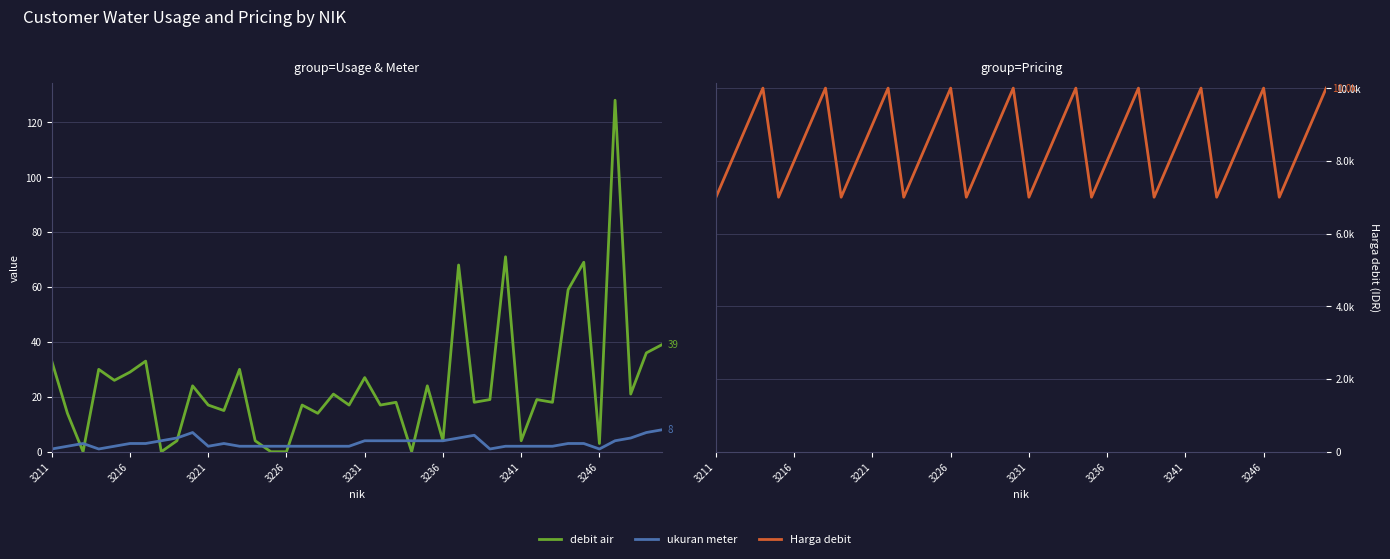

Reading left to right, what are all the values shown in this chart?

debit air: 33	14	0	30	26	29	33	0	4	24	17	15	30	4	0	0	17	14	21	17	27	17	18	0	24	4	68	18	19	71	4	19	18	59	69	3	128	21	36	39
ukuran meter: 1	2	3	1	2	3	3	4	5	7	2	3	2	2	2	2	2	2	2	2	4	4	4	4	4	4	5	6	1	2	2	2	2	3	3	1	4	5	7	8
Harga debit: 7000	8000	9000	10000	7000	8000	9000	10000	7000	8000	9000	10000	7000	8000	9000	10000	7000	8000	9000	10000	7000	8000	9000	10000	7000	8000	9000	10000	7000	8000	9000	10000	7000	8000	9000	10000	7000	8000	9000	10000